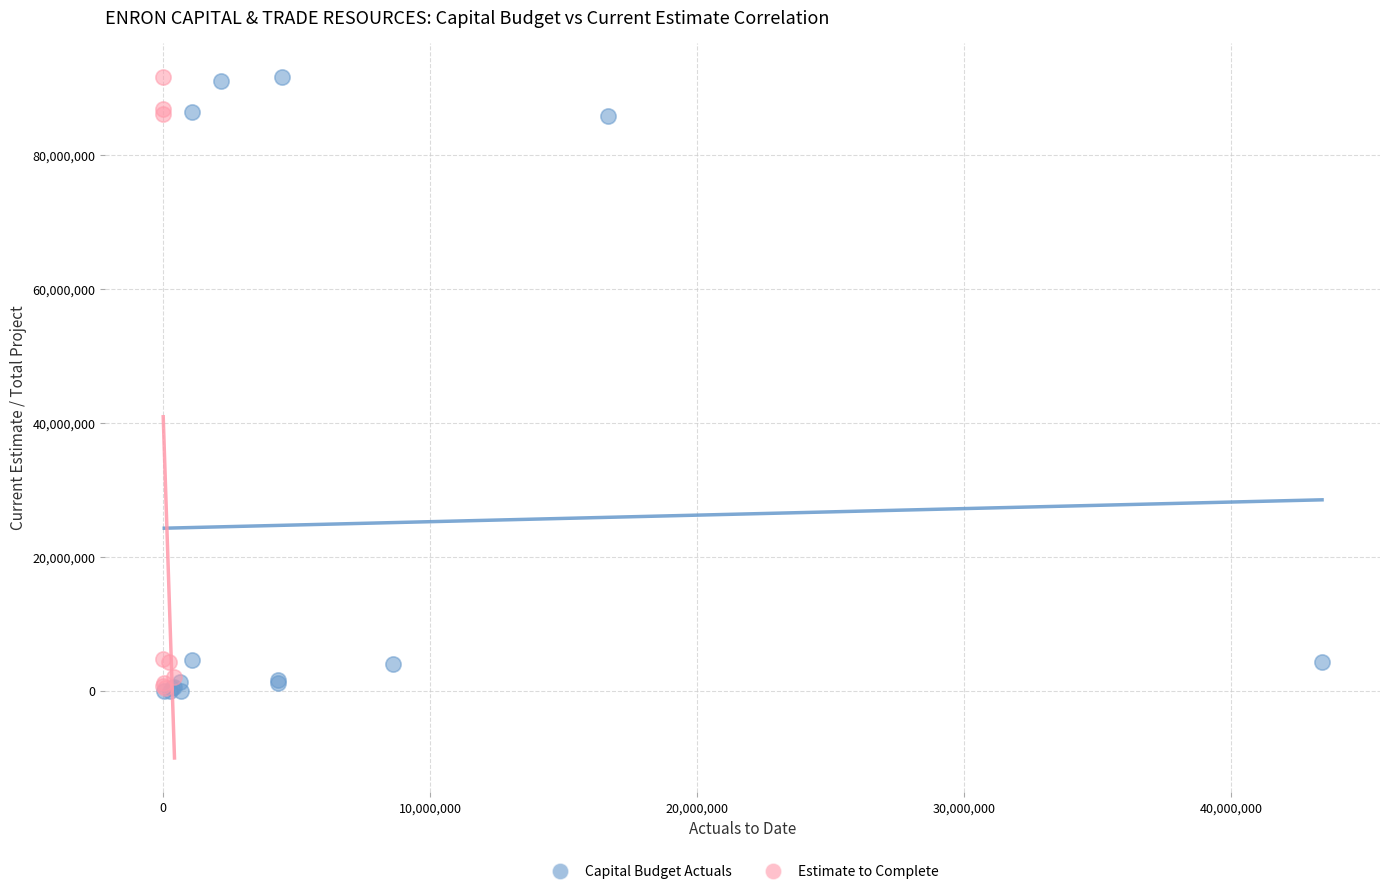

What are all the series names shown in the legend?

Capital Budget Actuals, Estimate to Complete